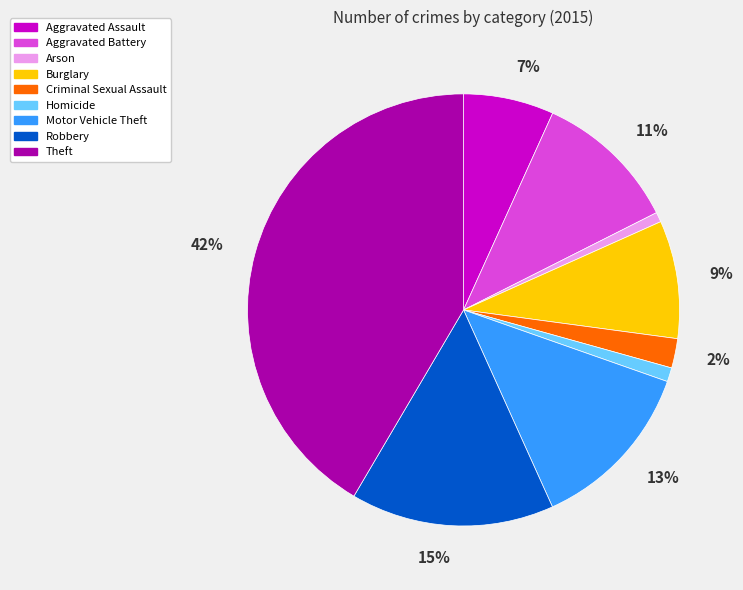

To the nearest percent, what is the average slice percentage?

11%